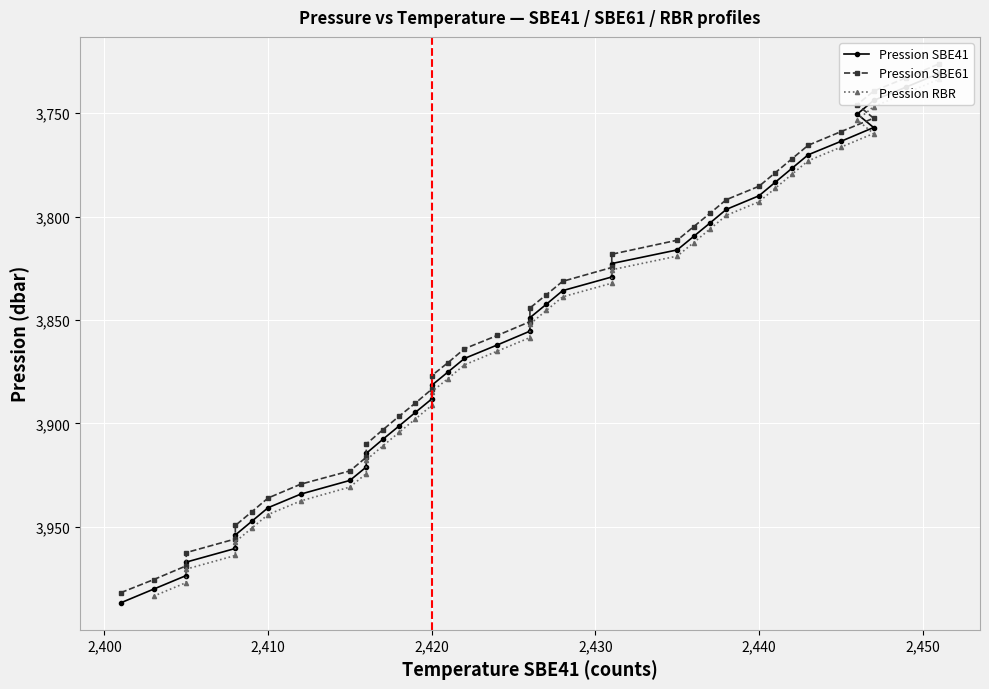

Which series has the largest total across all categories?

Pression SBE41